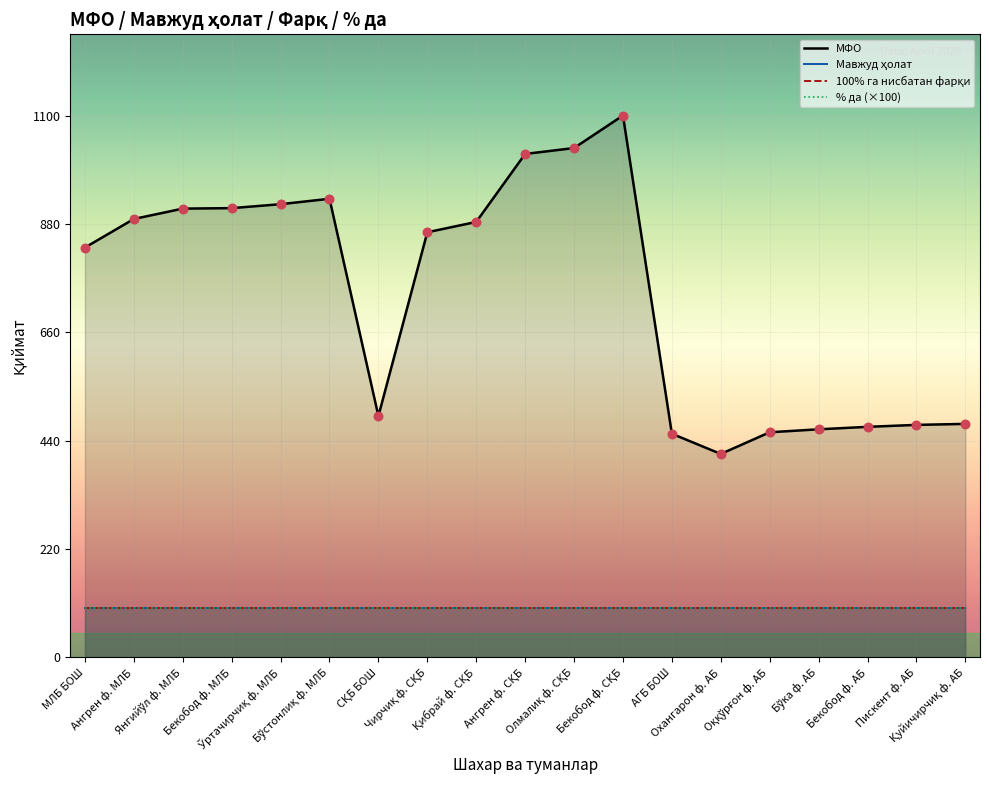

Which series has the largest total across all categories?

МФО